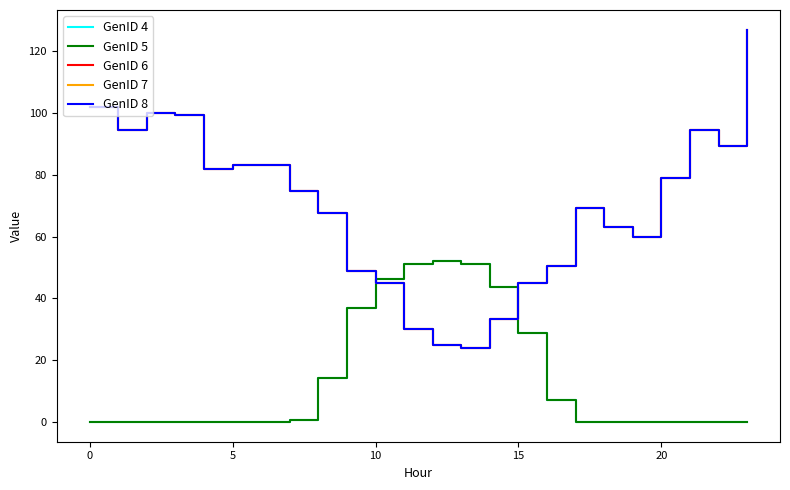

Which series has the widest spread of values?

GenID 6